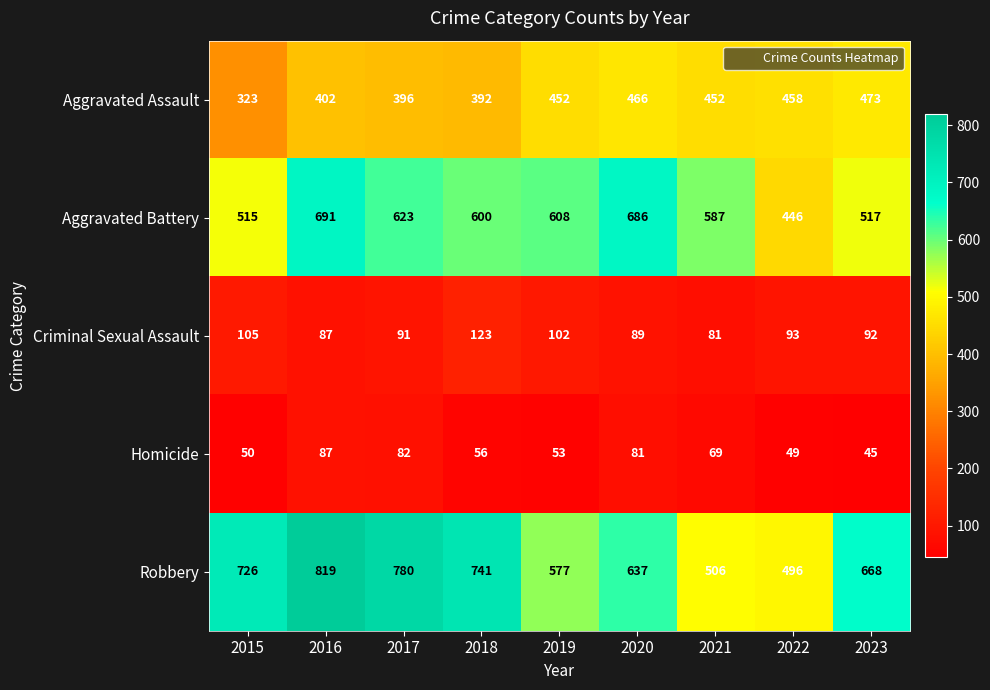

What is the difference between the highest and lowest values at 2021?

518